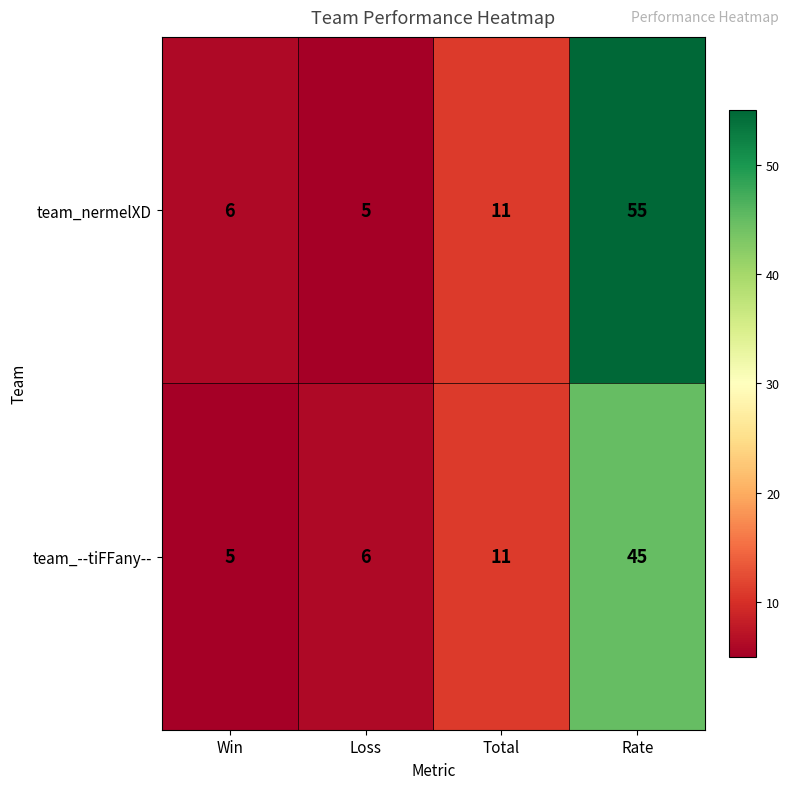

What is the total value across all series at Rate?

100